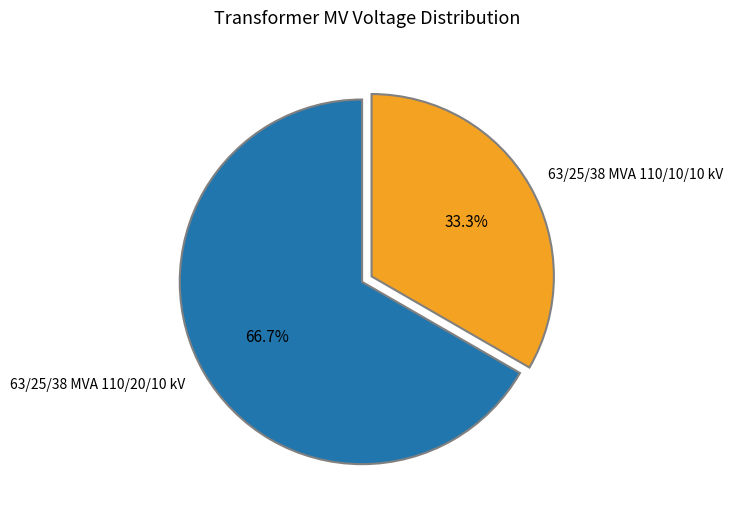

To the nearest percent, what is the average slice percentage?

50%